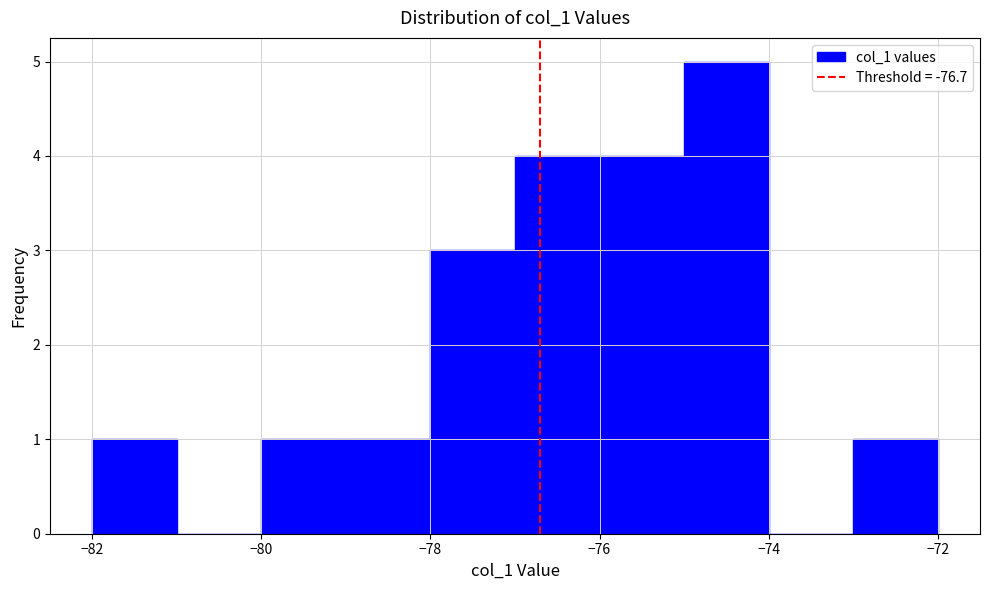

Over which range of the x-axis is the bar tallest?

-75 to -74